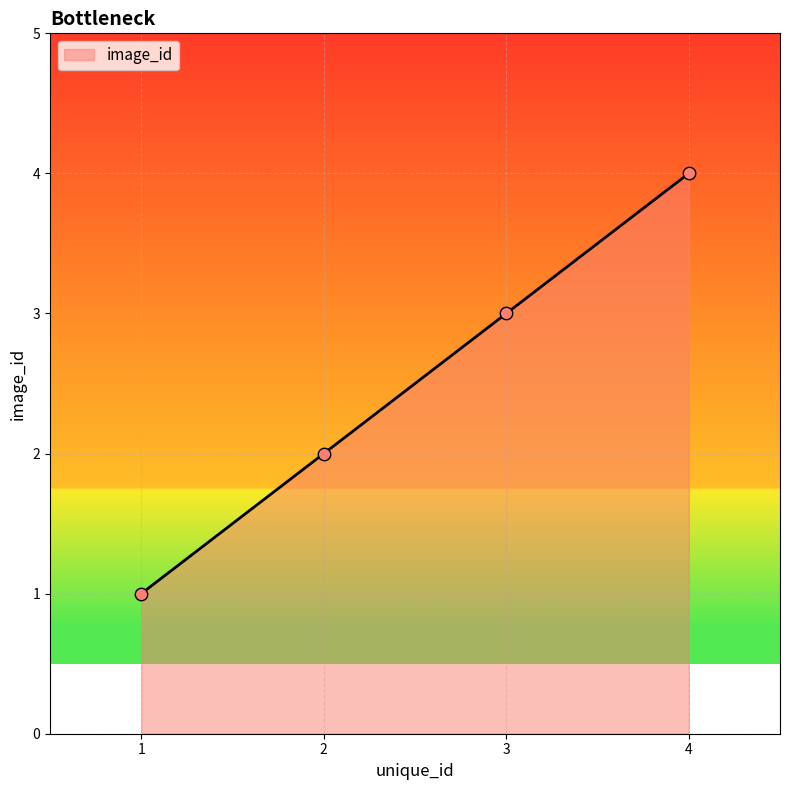

Between 4 and 1, which is larger?

4